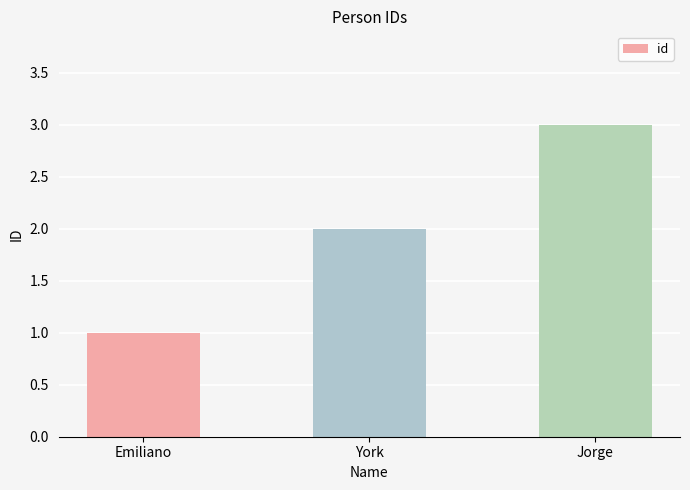

Rank the categories by value from highest to lowest.

Jorge, York, Emiliano